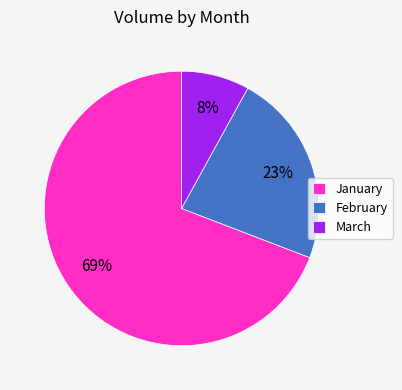

What is the largest slice in the pie chart?

January